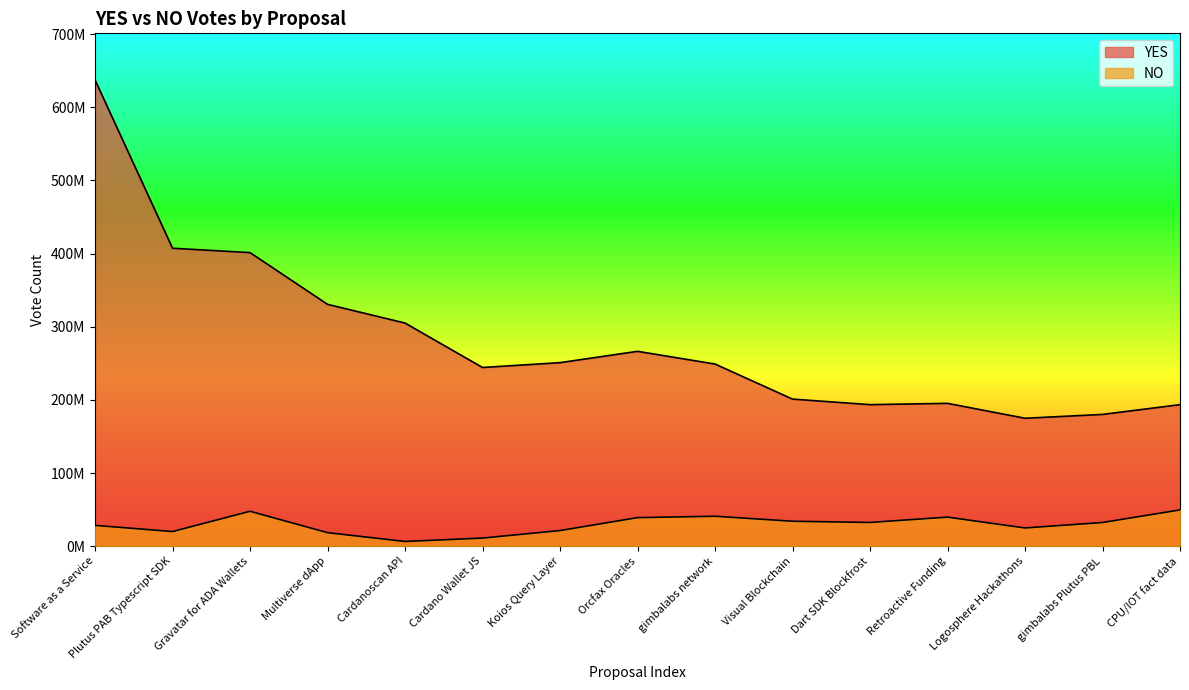

Reading left to right, transcribe all the data shown in this chart.

YES: Software as a Service=637293223	Plutus PAB Typescript SDK=407234809	Gravatar for ADA Wallets=401288824	Multiverse dApp=330562681	Cardanoscan API=304980288	Cardano Wallet JS=244241547	Koios Query Layer=250844622	Orcfax Oracles=266321013	gimbalabs network=248975728	Visual Blockchain=201018220	Dart SDK Blockfrost=193448293	Retroactive Funding=195226247	Logosphere Hackathons=174826984	gimbalabs Plutus PBL=180076426	CPU/IOT fact data=193448483
NO: Software as a Service=28405633	Plutus PAB Typescript SDK=19995040	Gravatar for ADA Wallets=47664488	Multiverse dApp=18466371	Cardanoscan API=6441703	Cardano Wallet JS=11039655	Koios Query Layer=21333445	Orcfax Oracles=39002707	gimbalabs network=40895596	Visual Blockchain=34060129	Dart SDK Blockfrost=32402260	Retroactive Funding=39698359	Logosphere Hackathons=24894897	gimbalabs Plutus PBL=32353381	CPU/IOT fact data=49548272